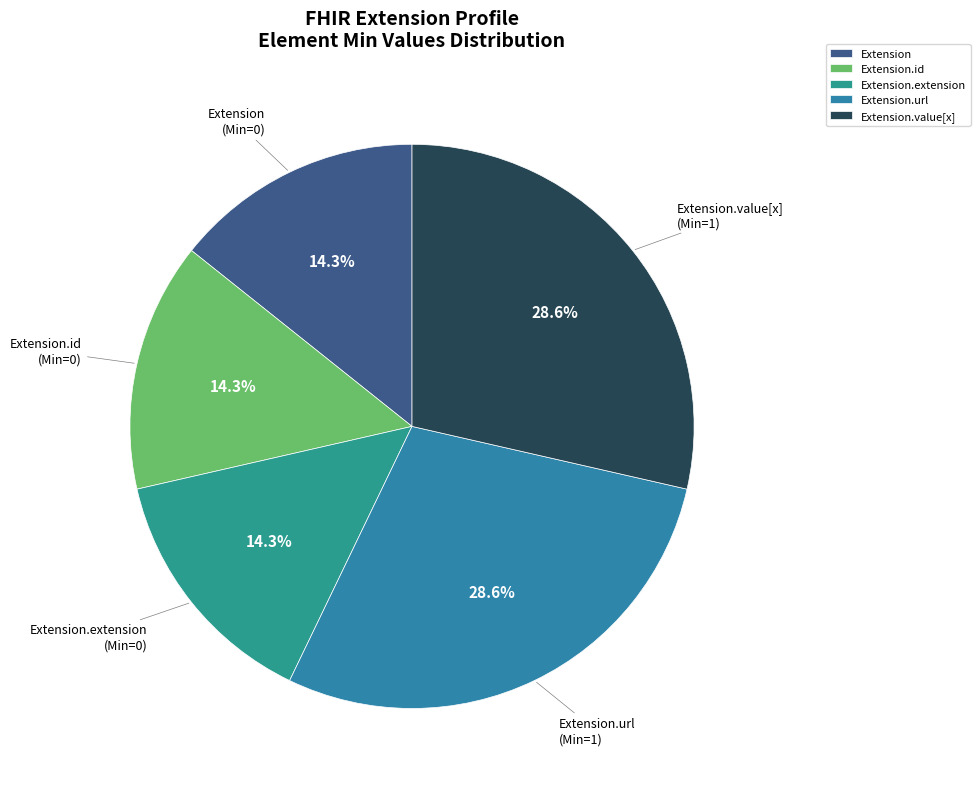

What is the total percentage of Extension.url and Extension?

42.9%